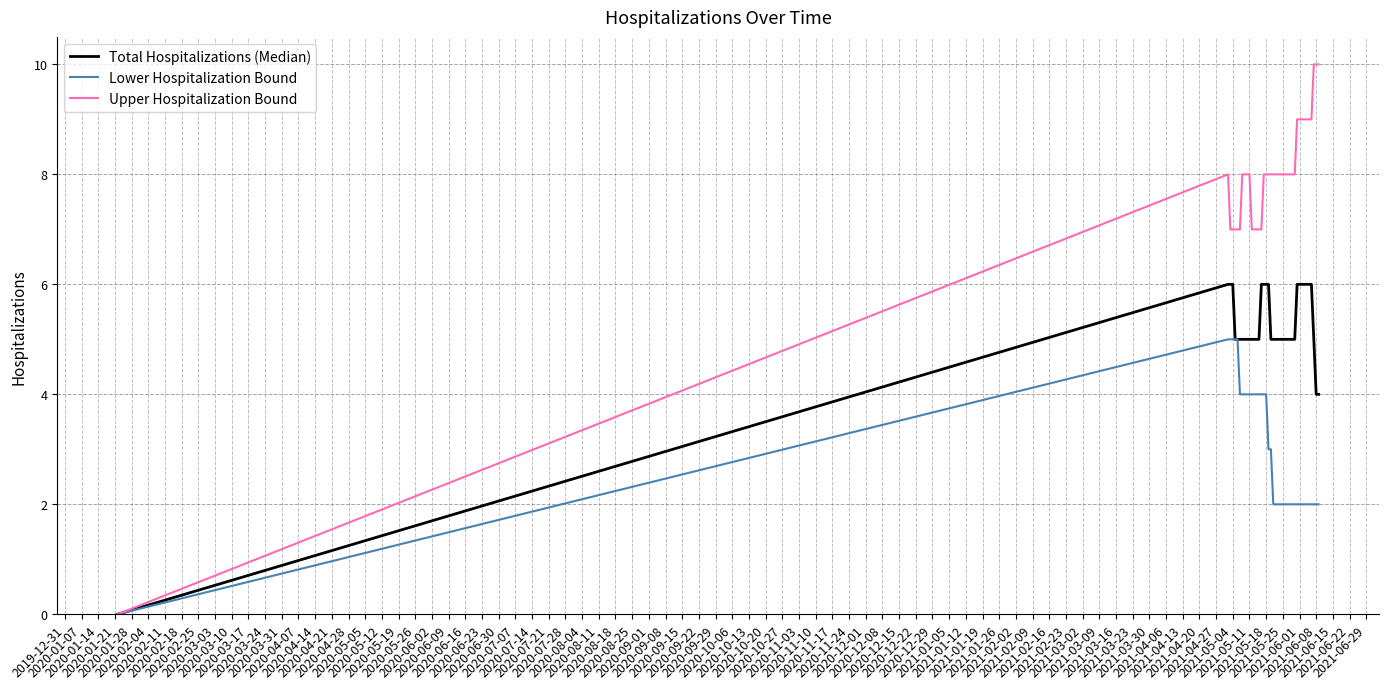

What is the difference between the second highest and second lowest values in the Total Hospitalizations (Median) series?

2